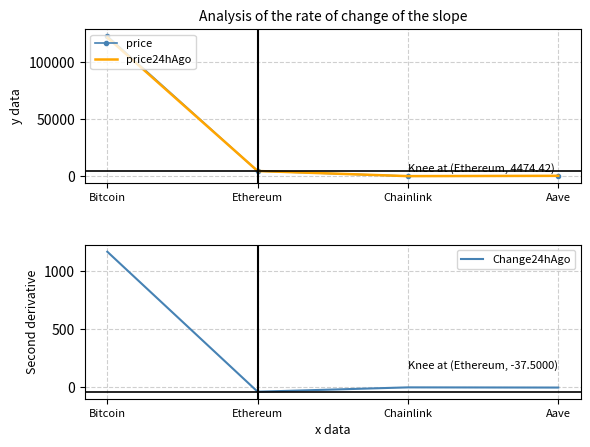

True or false: price24hAgo has a value of 22.1 at Chainlink.

True